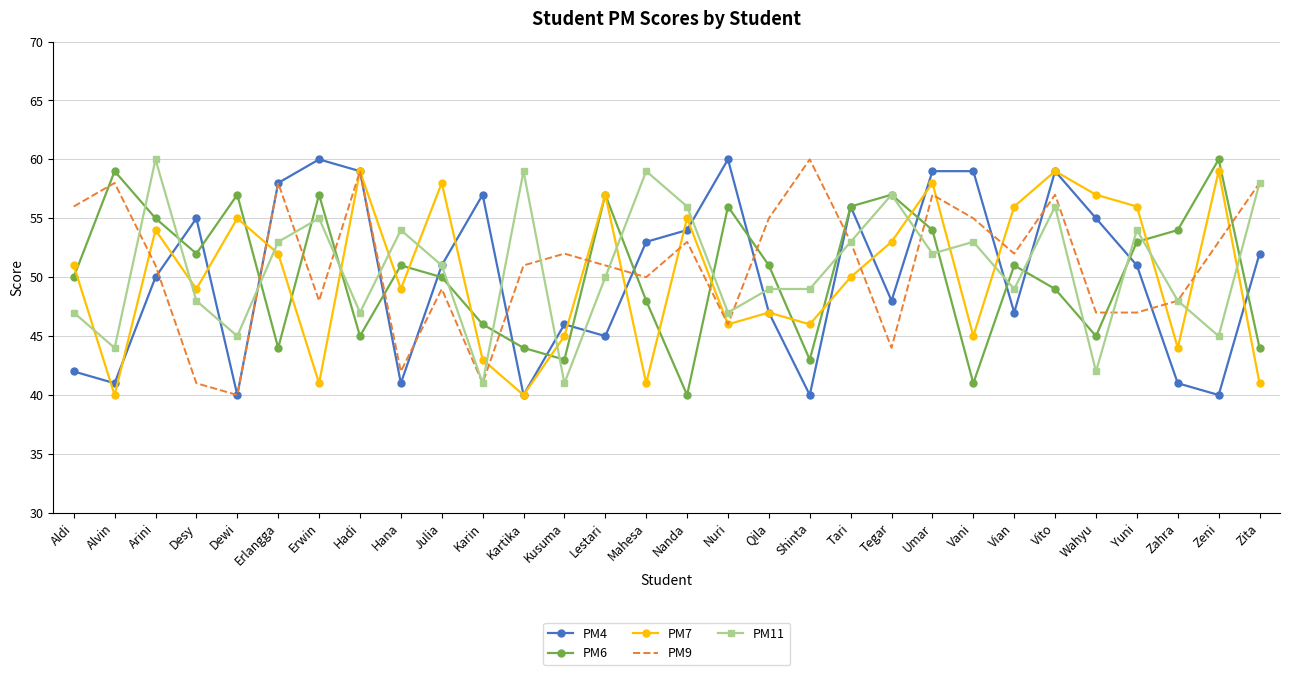

What is the maximum value for PM6?

60